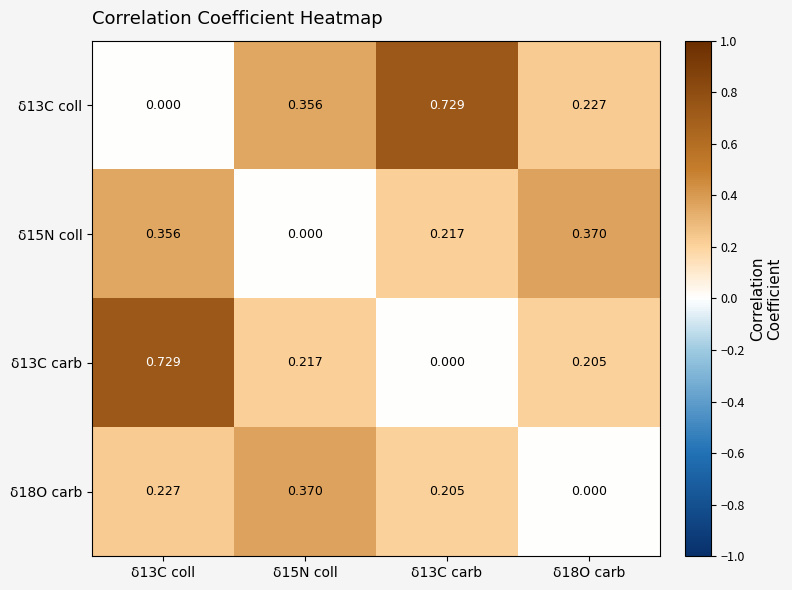

Which series has the largest total across all categories?

δ13C coll